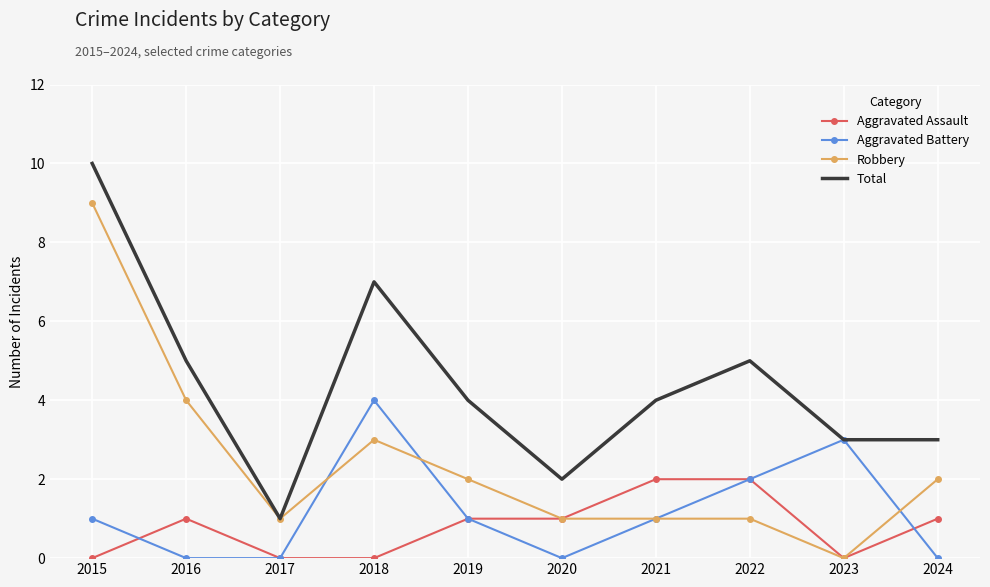

What is the difference between the highest and lowest values at 2021?

3